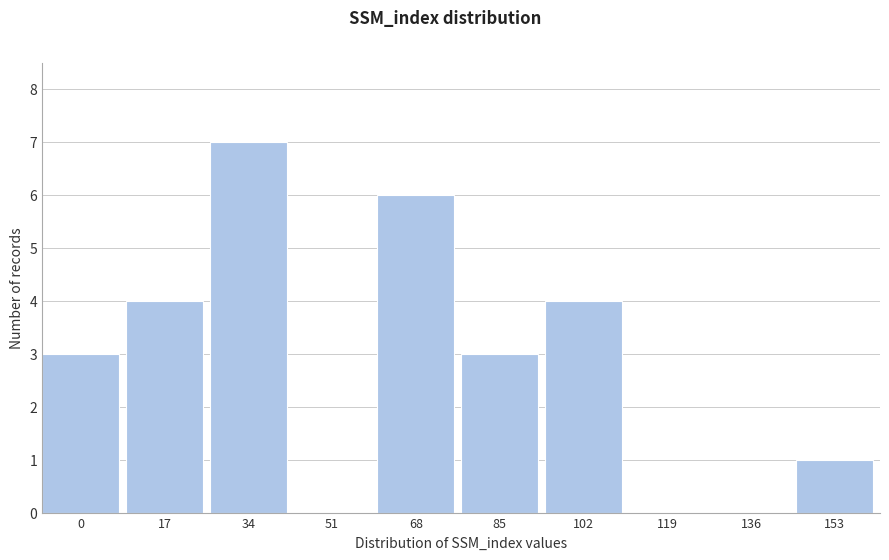

Reading left to right, extract all data points from this chart.

0=3	17=4	34=7	51=0	68=6	85=3	102=4	119=0	136=0	153=1